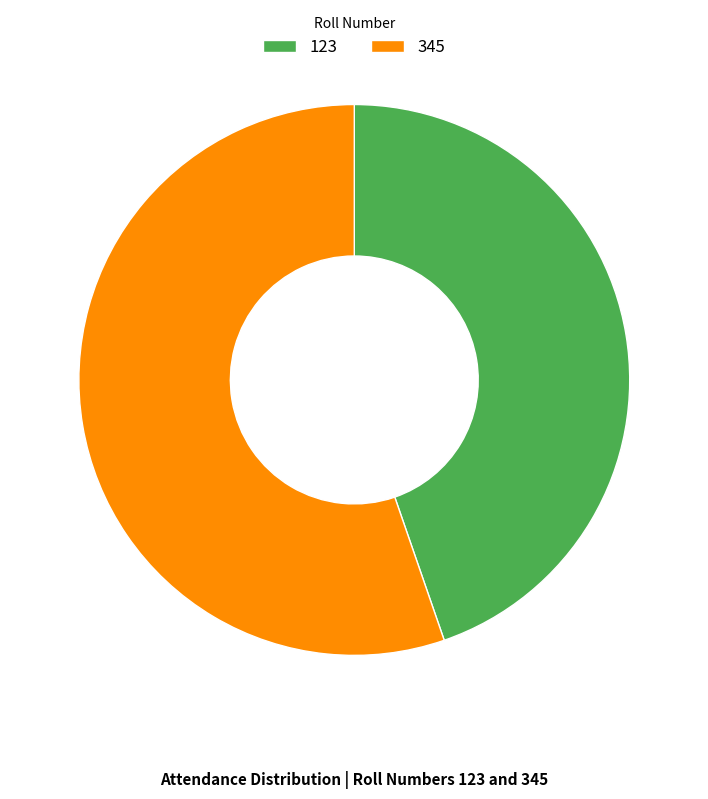

The 123 slice represents 59% of the pie. True or false?

False